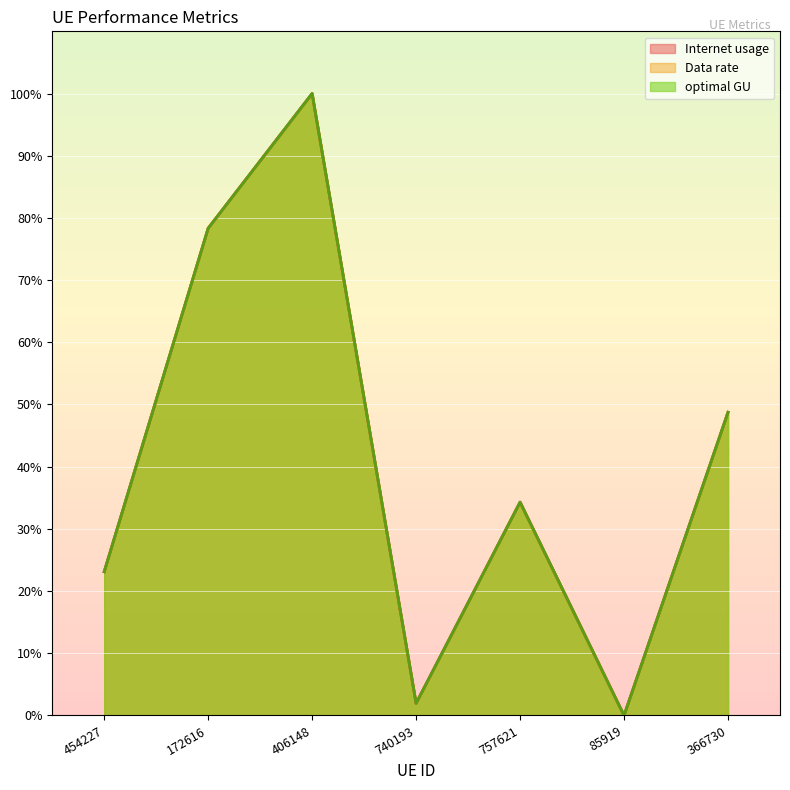

At which category is the sum across all series the highest?

406148